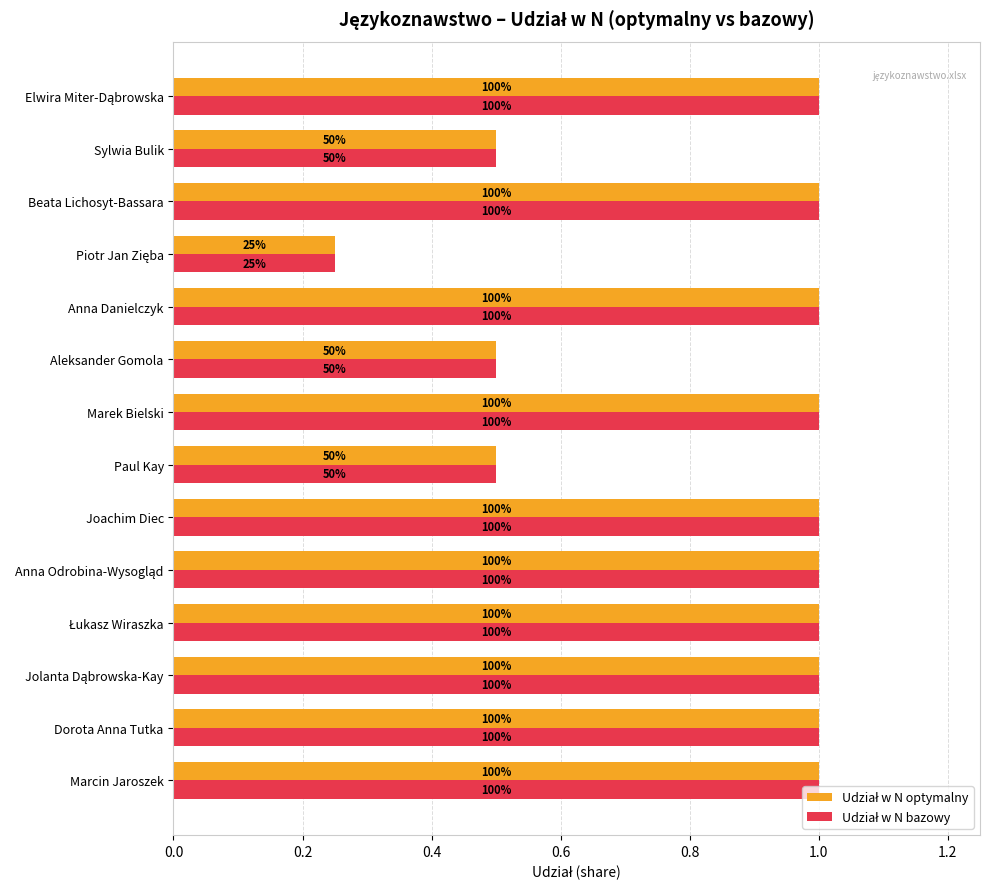

What is the difference between the maximum and minimum values in the Udział w N bazowy series?

0.8